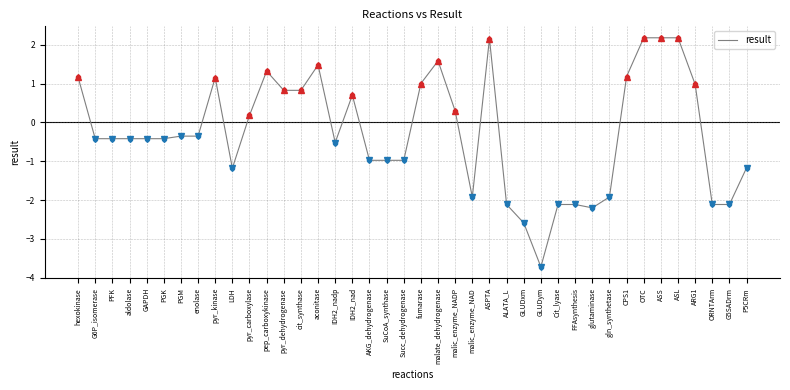

What is the change in value from SuCoA_synthase to ASPTA?

+3.1